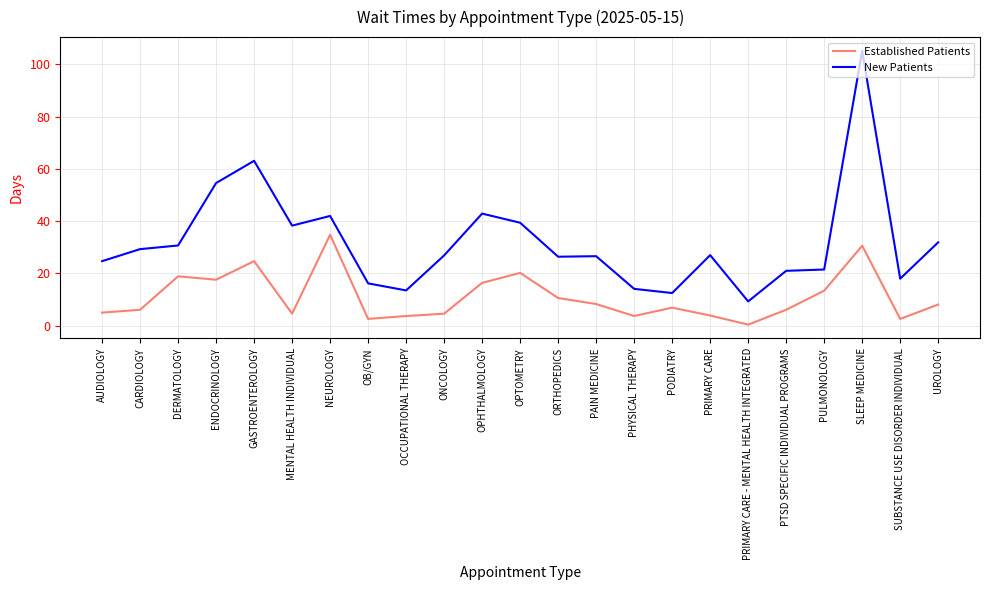

How many lines are shown in the chart?

2